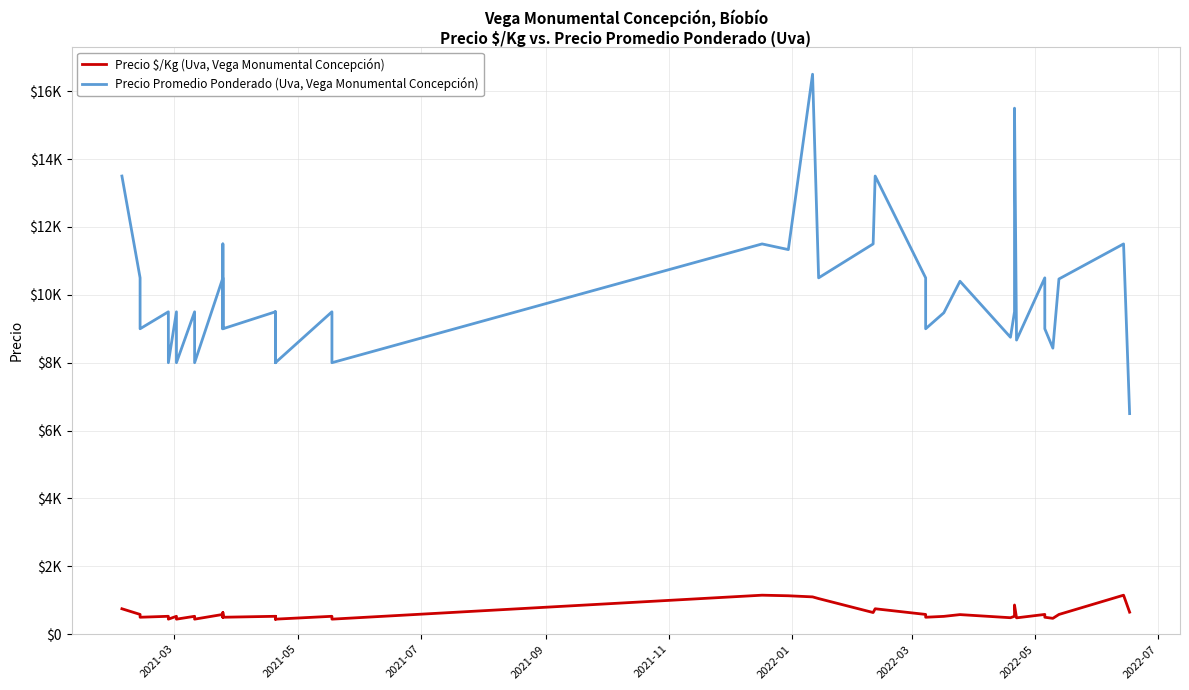

How many series are shown in this chart?

2